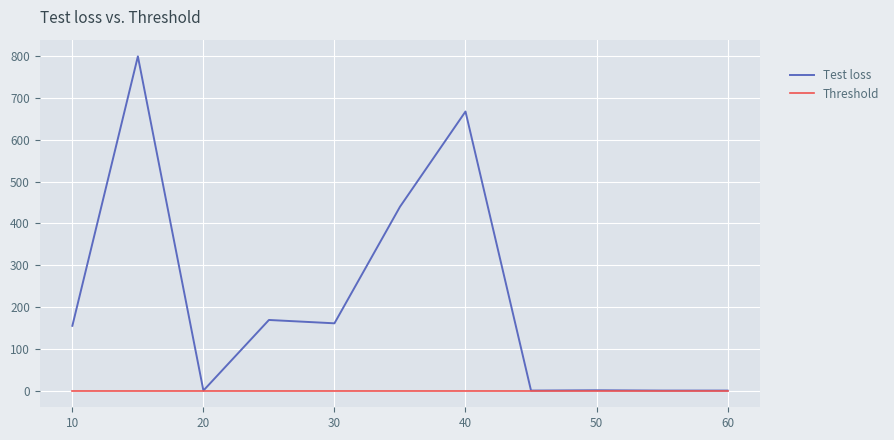

Rank the series by their average value, from lowest to highest.

Threshold, Test loss